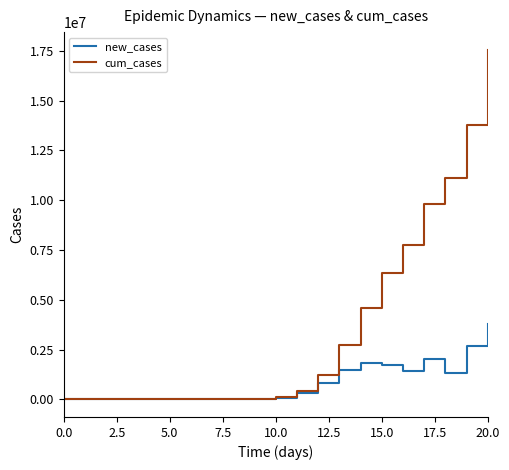

What is the highest value of the cum_cases series?

17555116.4